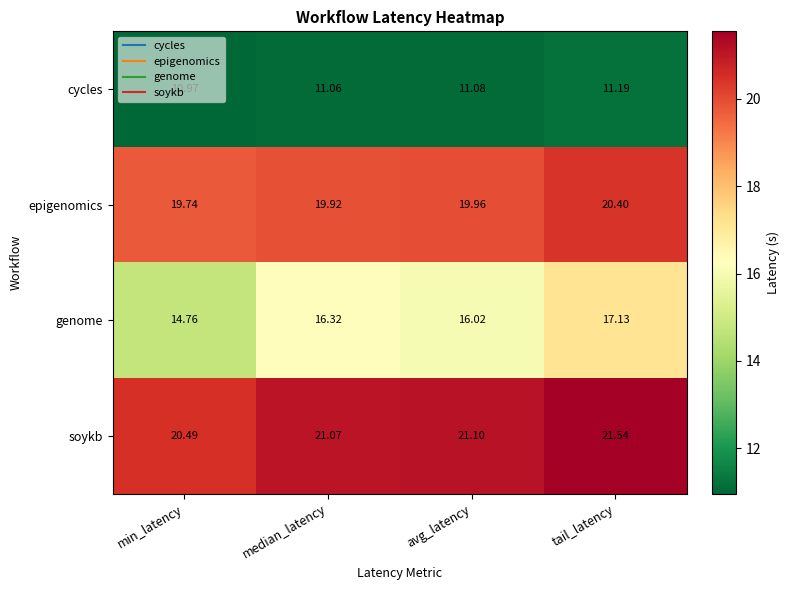

Which category has the lowest value in the soykb series?

min_latency